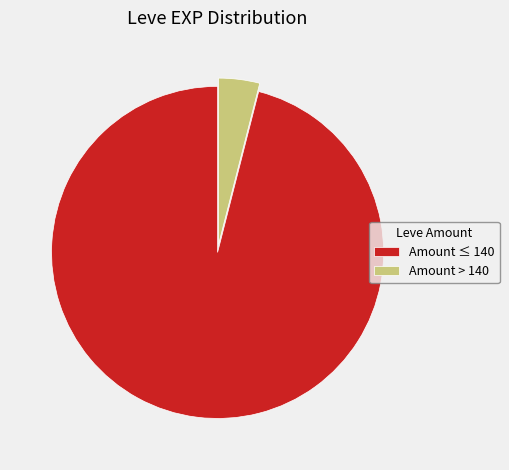

What is the largest slice in the pie chart?

Amount ≤ 140